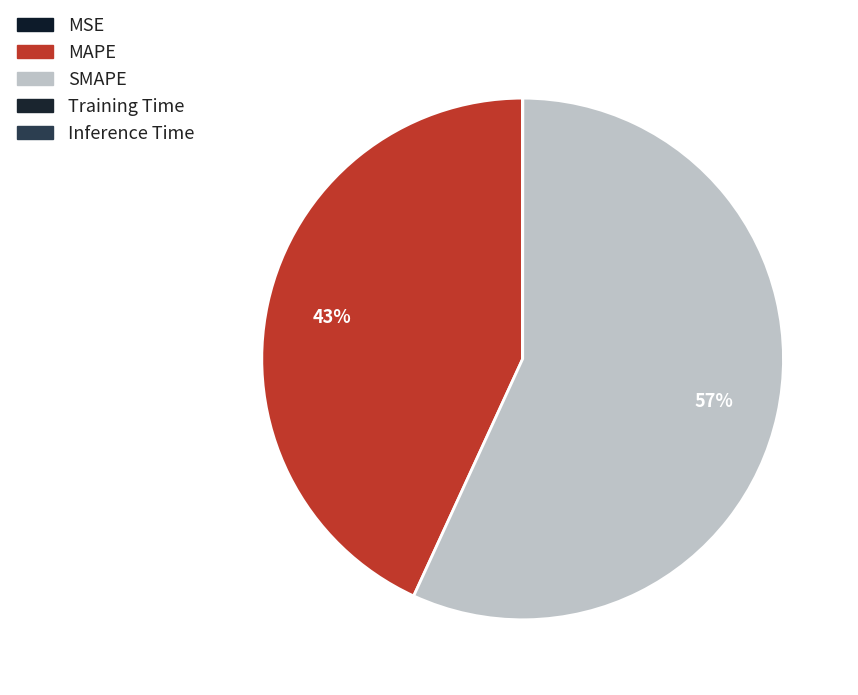

Is there a majority slice in this chart?

Yes